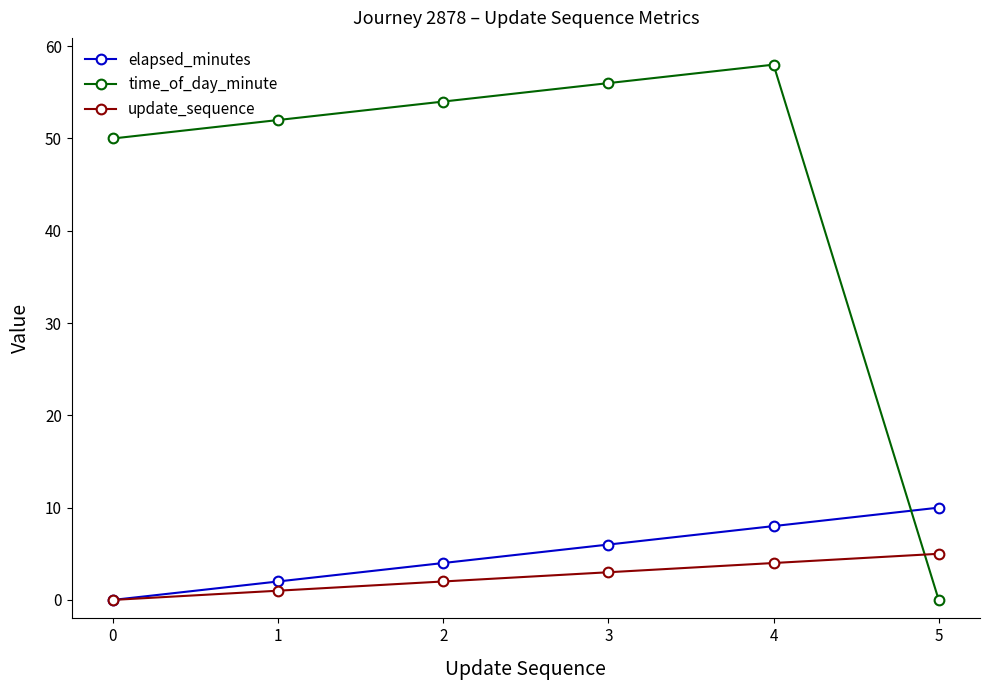

What is the approximate value of time_of_day_minute at 4?

58